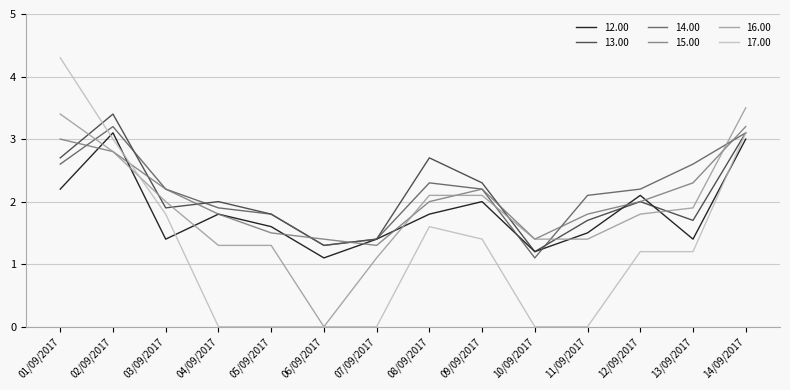

What is the difference between the maximum and minimum values in the 17.00 series?

4.3